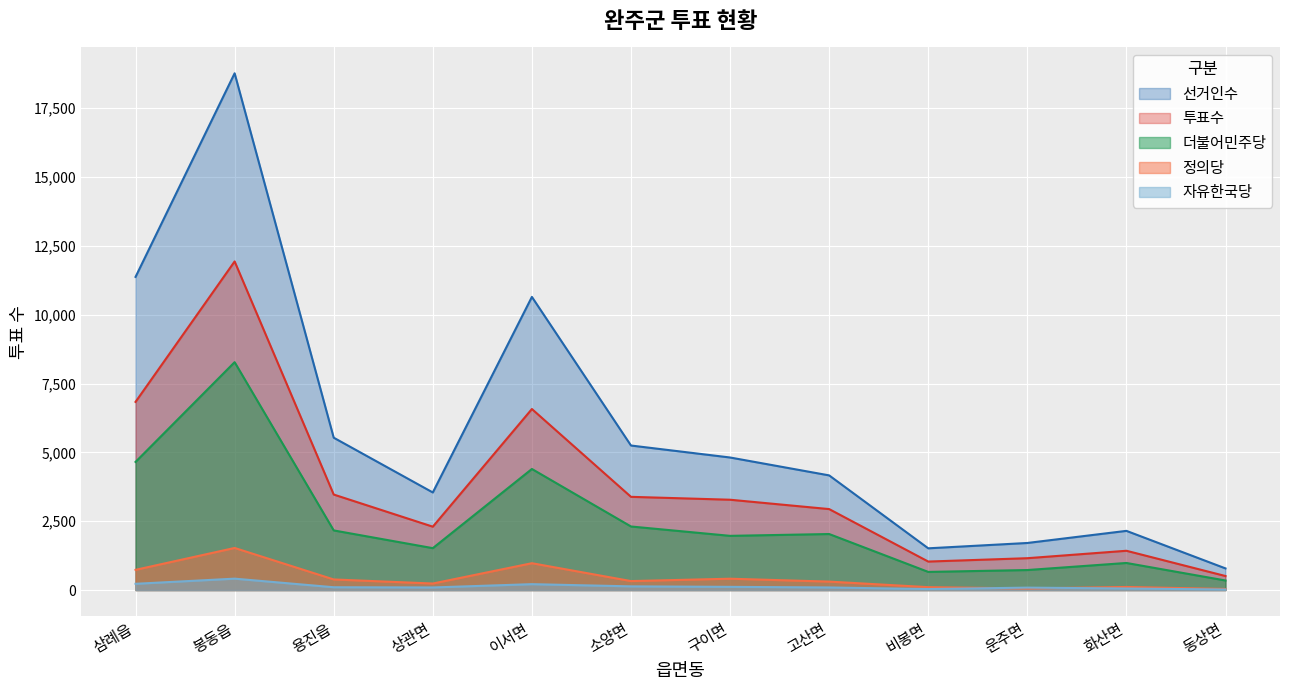

What is the total value across all series at 구이면?

10588